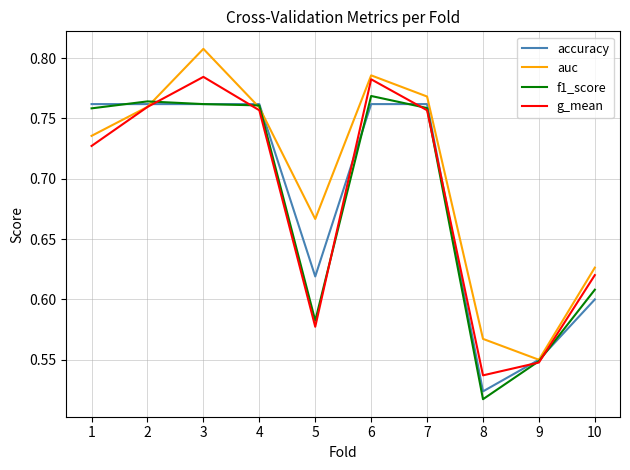

What is the total value across all series at 4?

3.0